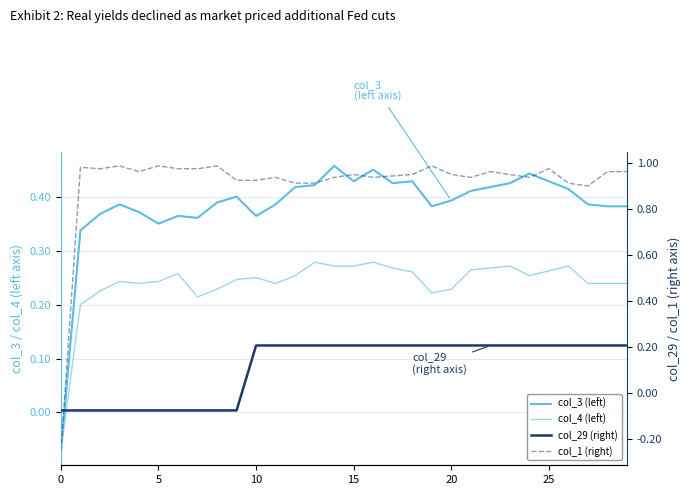

Which has a higher value, 26 or 17?

17